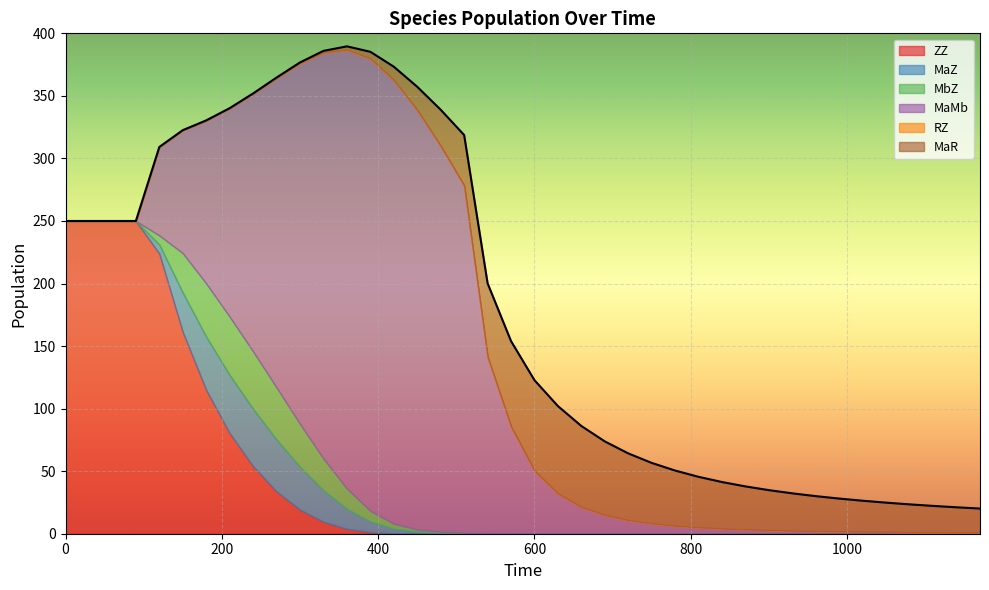

What is the difference between the highest and lowest values at 180?

130.3